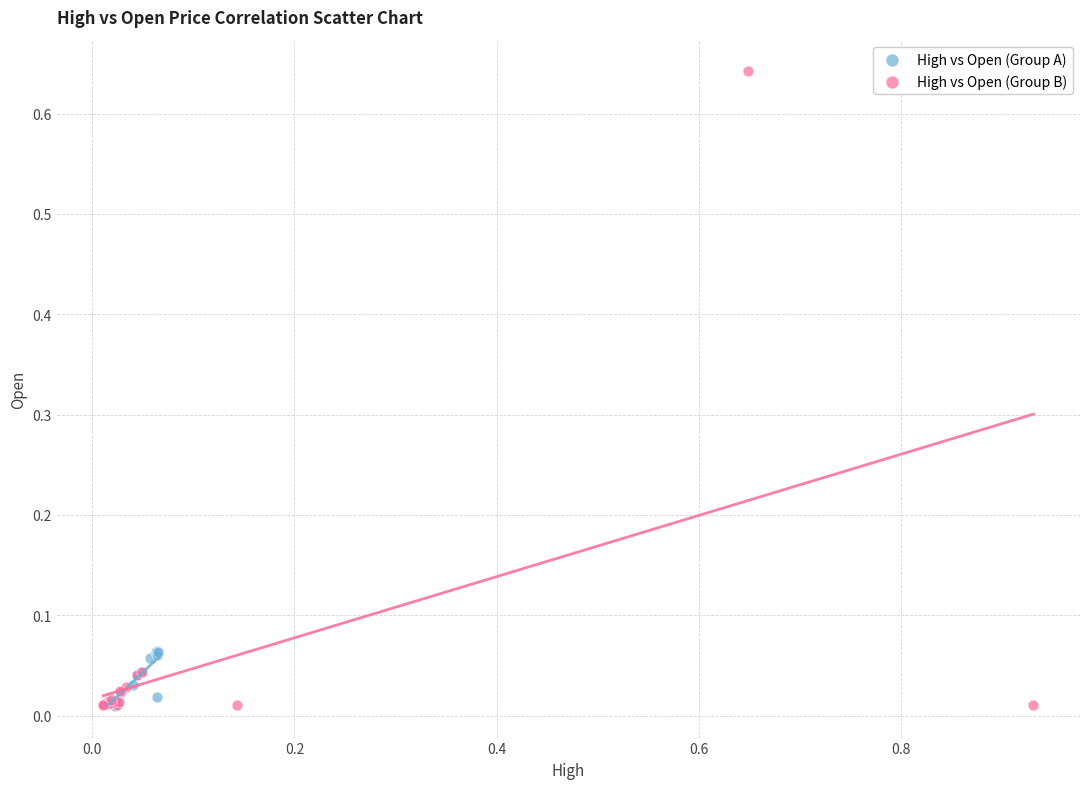

Which series reaches the maximum Y coordinate?

High vs Open (Group B)